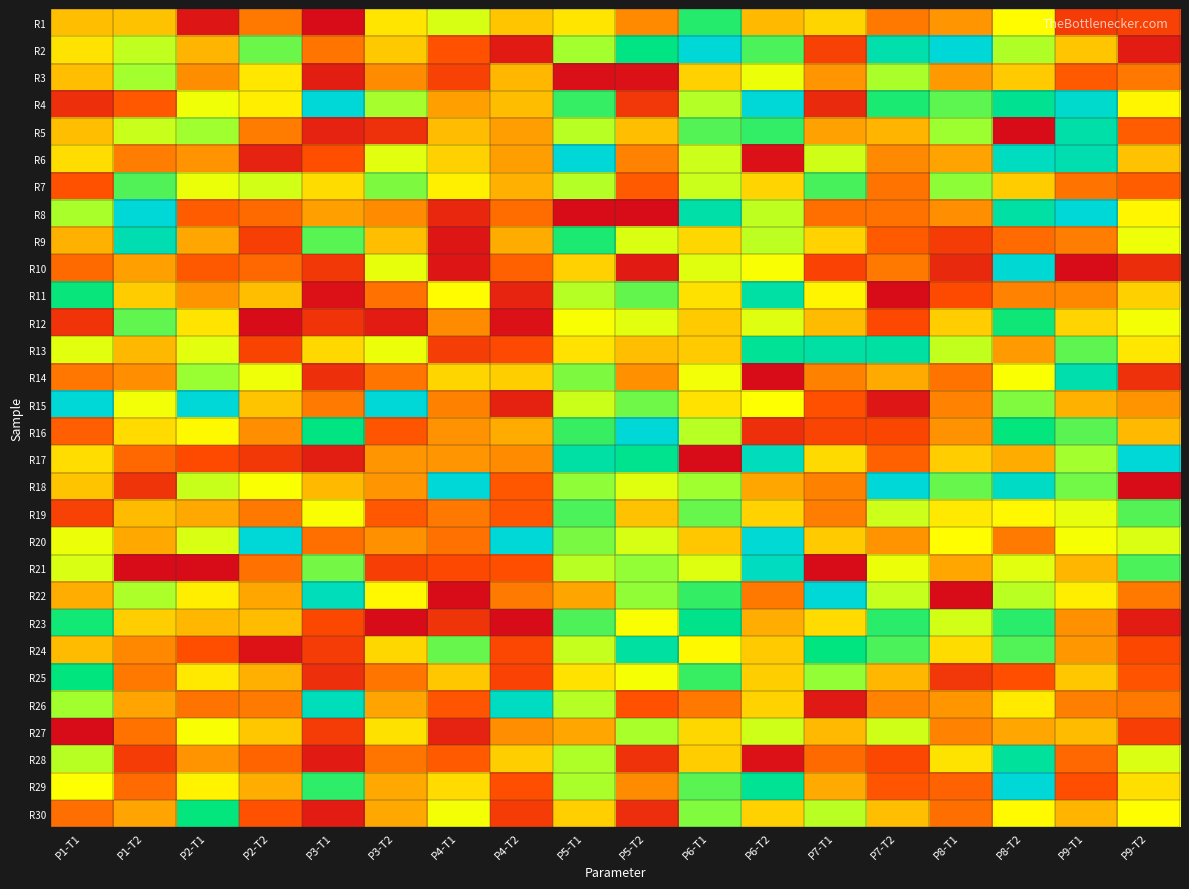

At P5-T1, list the series in order from largest to smallest.

R6, R17, R9, R4, R16, R19, R23, R20, R14, R18, R2, R29, R28, R7, R26, R11, R5, R21, R24, R15, R12, R1, R13, R25, R10, R30, R27, R22, R3, R8